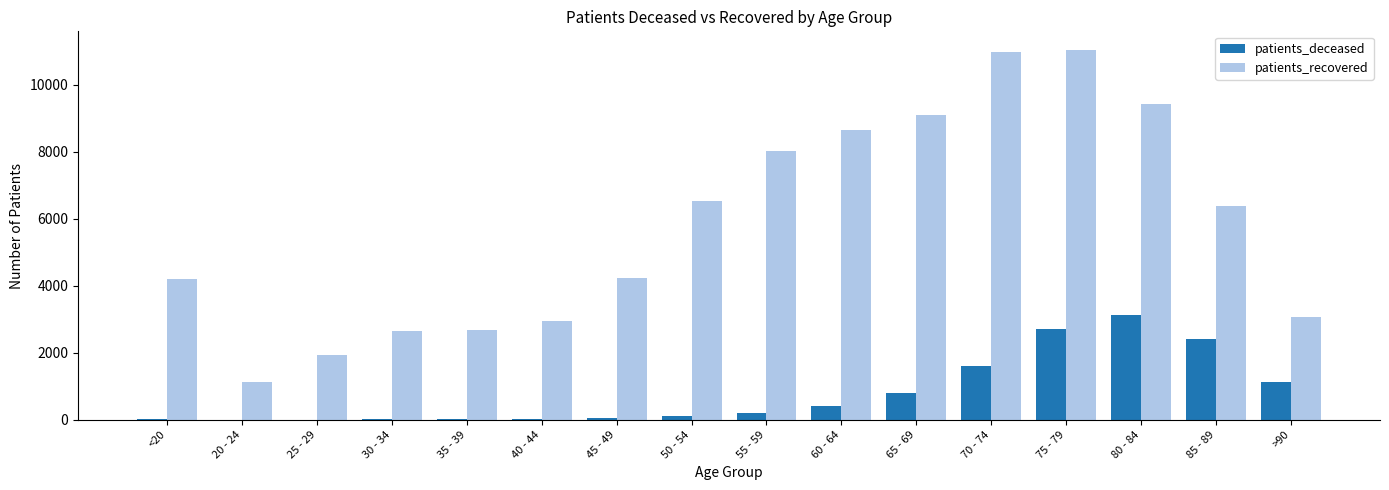

What is the approximate value of patients_recovered at 45 - 49, to the nearest 10?

4250